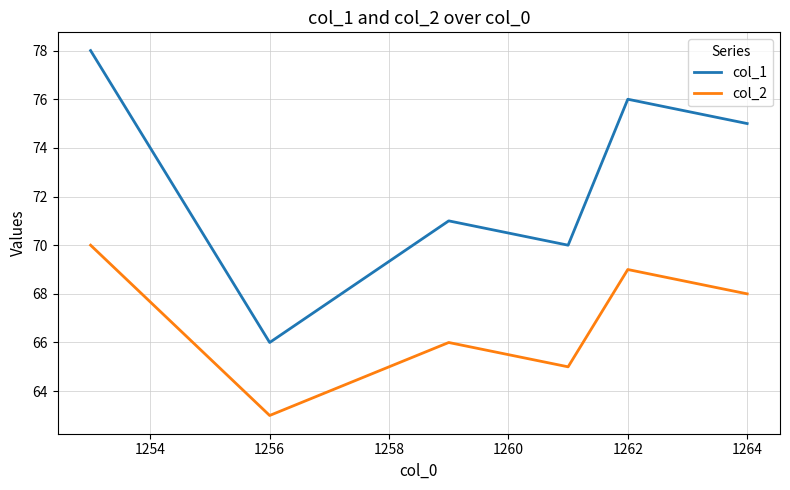

What is the highest value of the col_2 series?

70